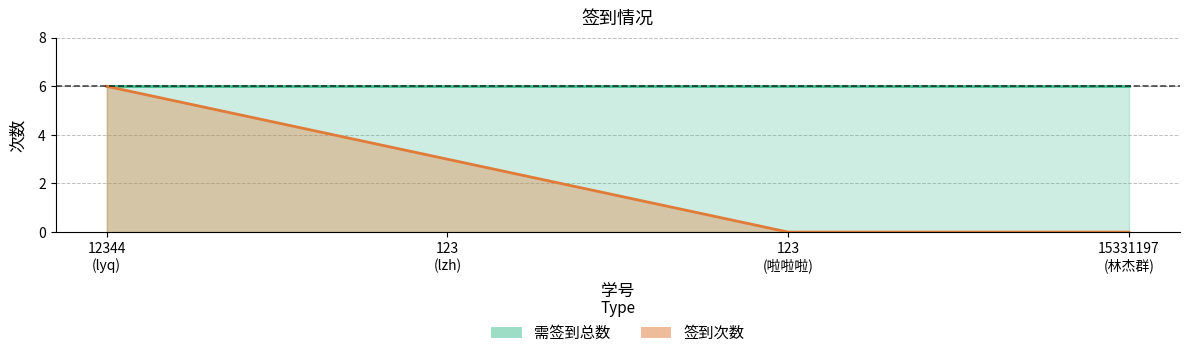

At which label does the data first exceed 3?

12344 (lyq)